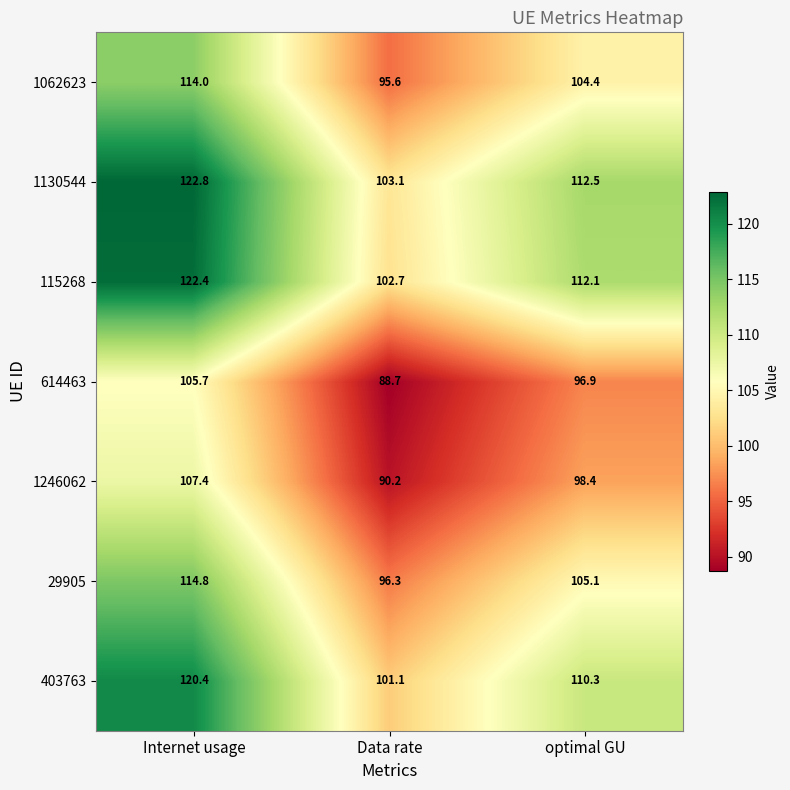

Is it true that 1062623 equals 165.2 at optimal GU?

False